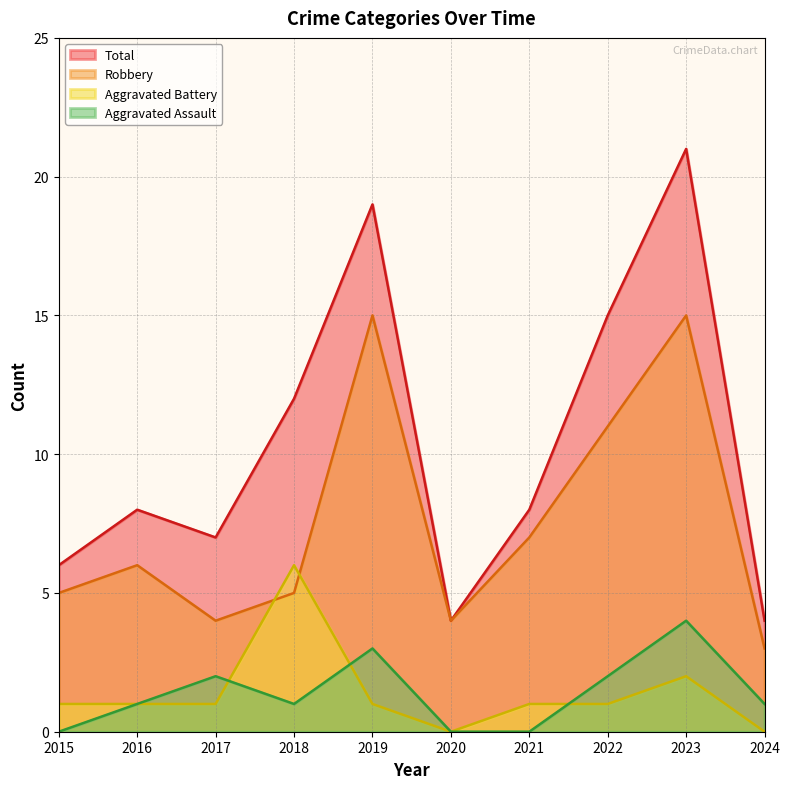

True or false: Aggravated Battery and Total intersect in this chart.

False